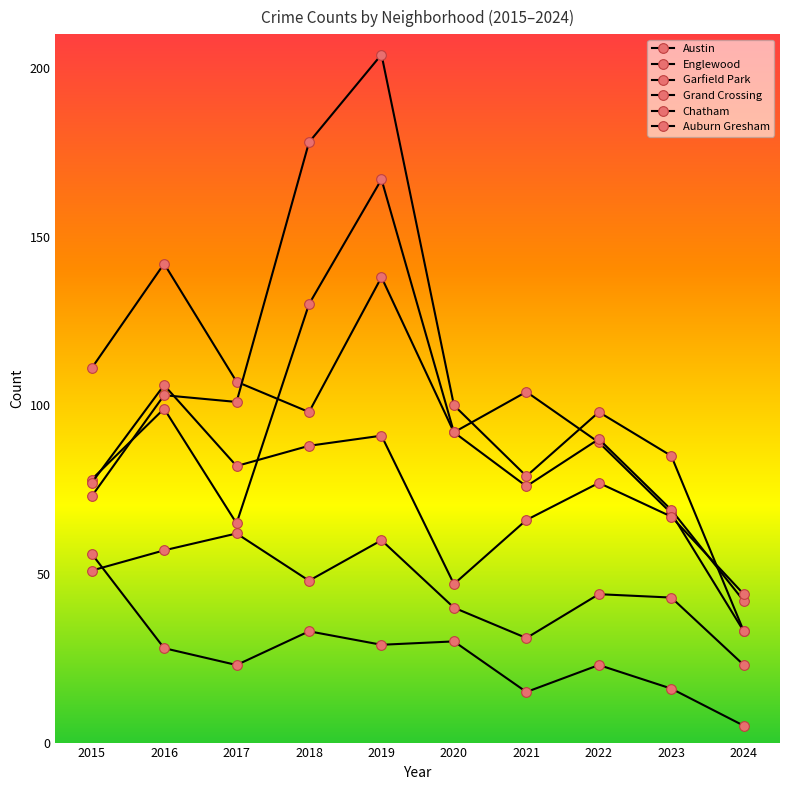

Reading left to right, list all the values displayed in this chart.

Austin: 2015=78	2016=99	2017=65	2018=130	2019=167	2020=92	2021=104	2022=89	2023=68	2024=33
Englewood: 2015=111	2016=142	2017=107	2018=98	2019=138	2020=92	2021=76	2022=90	2023=69	2024=42
Garfield Park: 2015=73	2016=103	2017=101	2018=178	2019=204	2020=100	2021=79	2022=98	2023=85	2024=33
Grand Crossing: 2015=77	2016=106	2017=82	2018=88	2019=91	2020=47	2021=66	2022=77	2023=67	2024=44
Chatham: 2015=51	2016=57	2017=62	2018=48	2019=60	2020=40	2021=31	2022=44	2023=43	2024=23
Auburn Gresham: 2015=56	2016=28	2017=23	2018=33	2019=29	2020=30	2021=15	2022=23	2023=16	2024=5